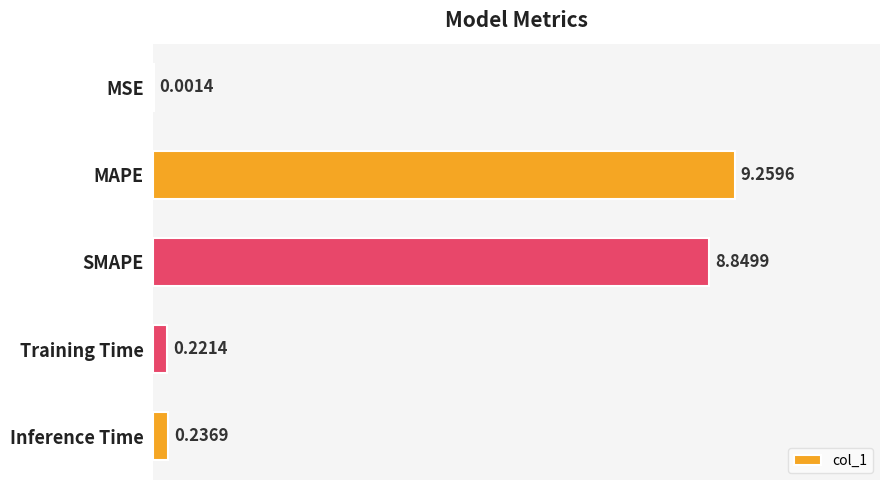

At which label is the value closest to 4?

Inference Time